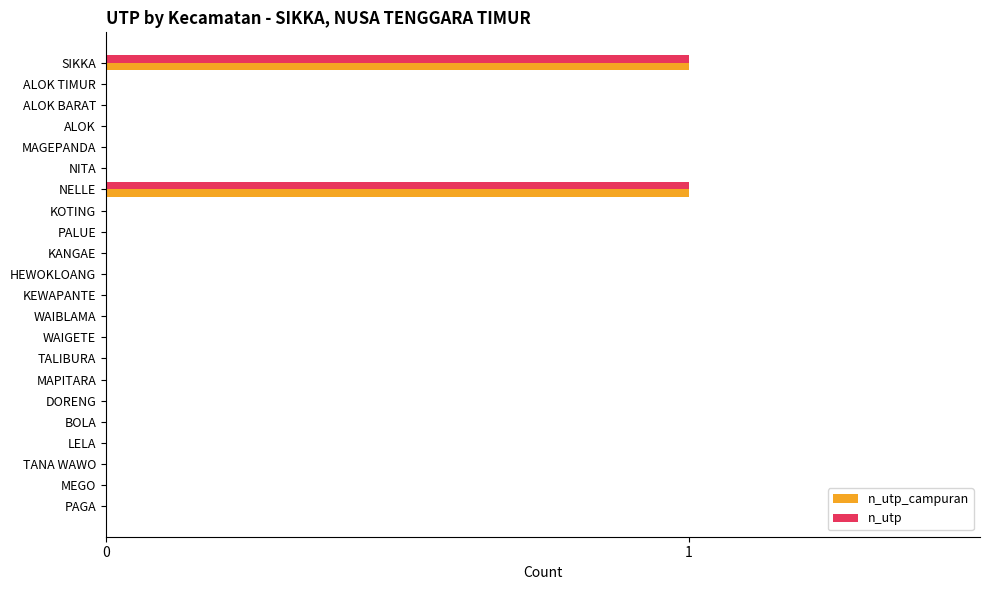

How many series are shown in this chart?

2